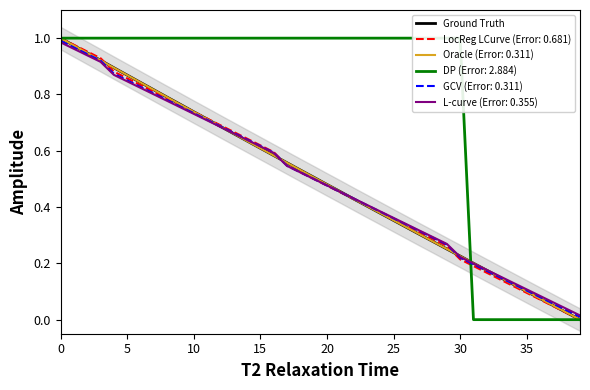

True or false: there are more than 0 points higher than both neighbors.

False